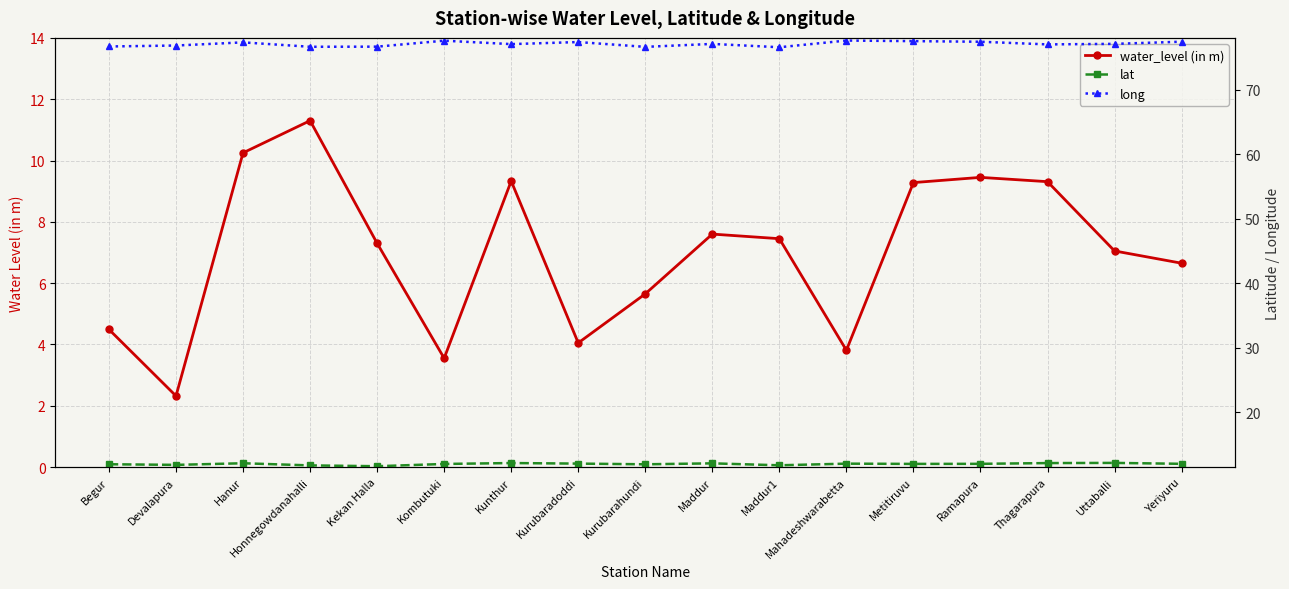

True or false: lat and water_level (in m) cross at least once.

False